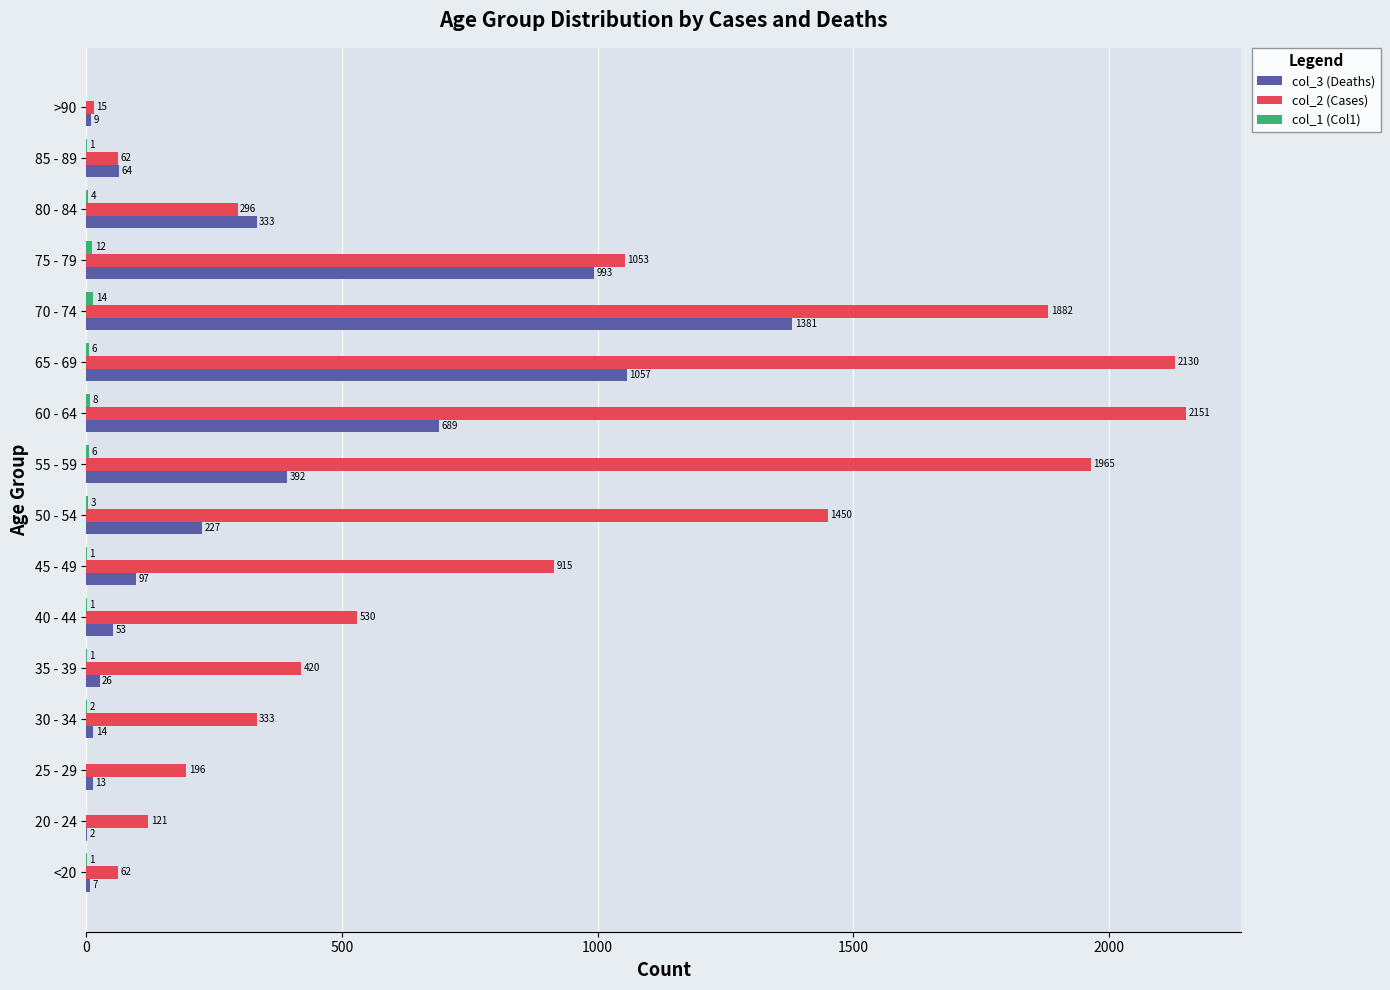

The value of col_2 (Cases) at 60 - 64 is 3167. True or false?

False